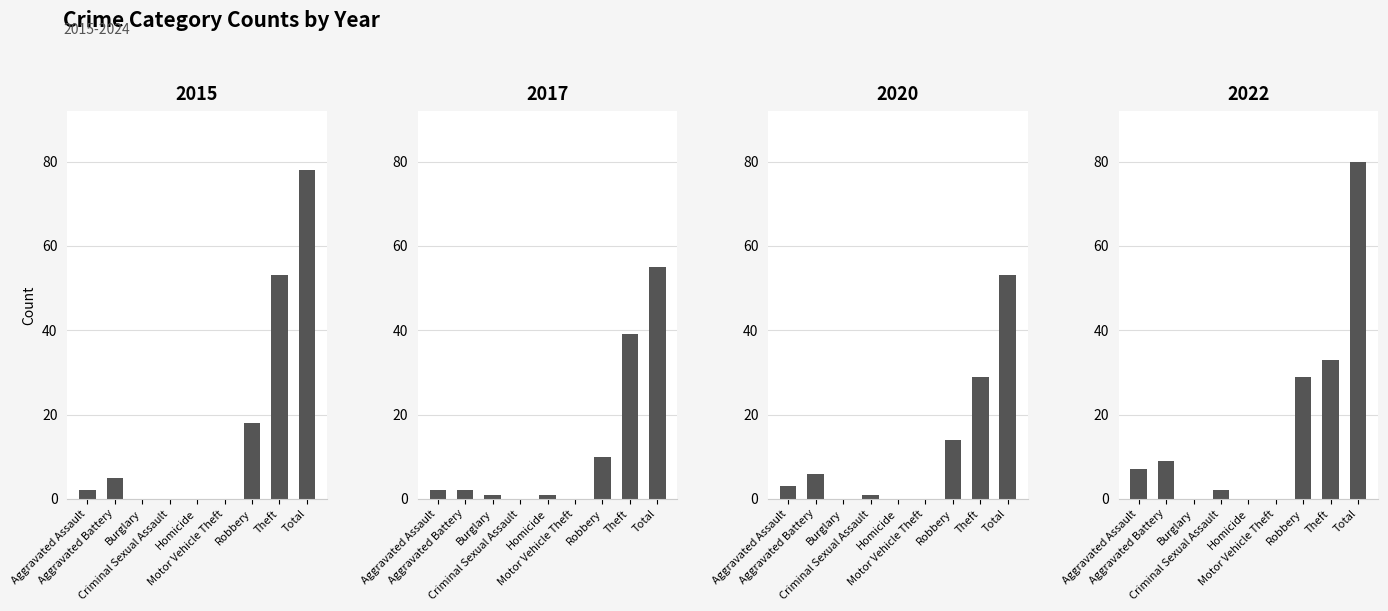

Is the value of 2023 at Homicide greater than the value of 2020 at Homicide?

No